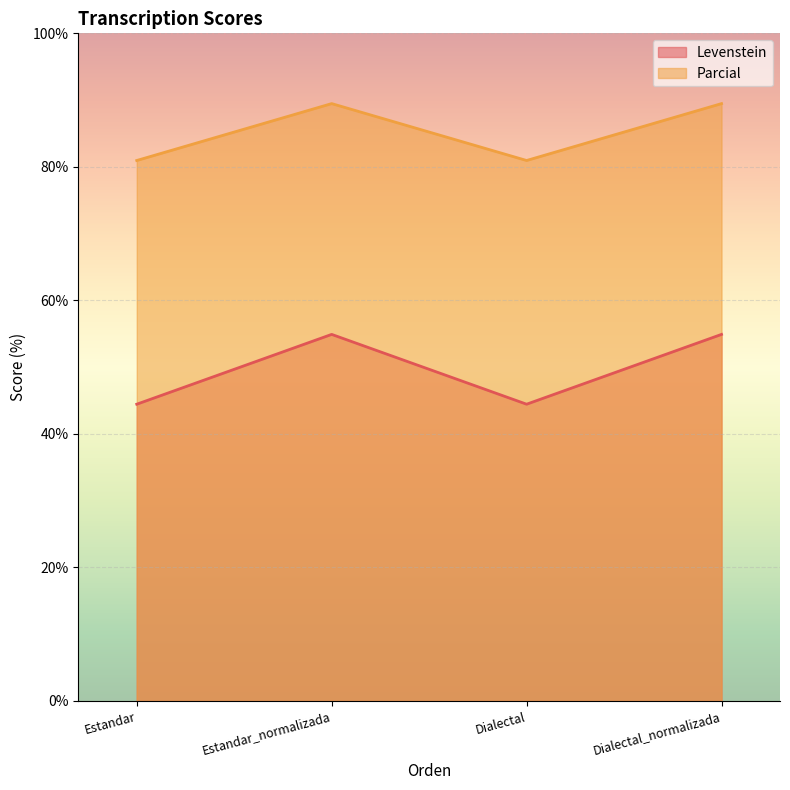

What is the spread (max minus min) of values at Dialectal_normalizada?

34.6